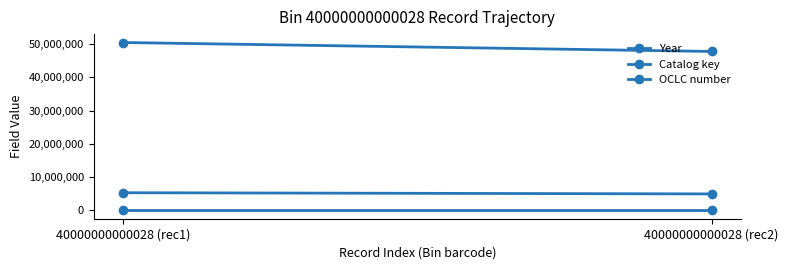

How many lines are shown in the chart?

3